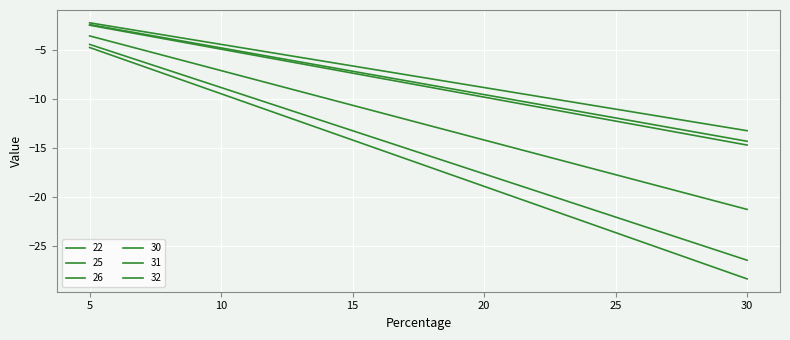

Which series has the widest spread of values?

26